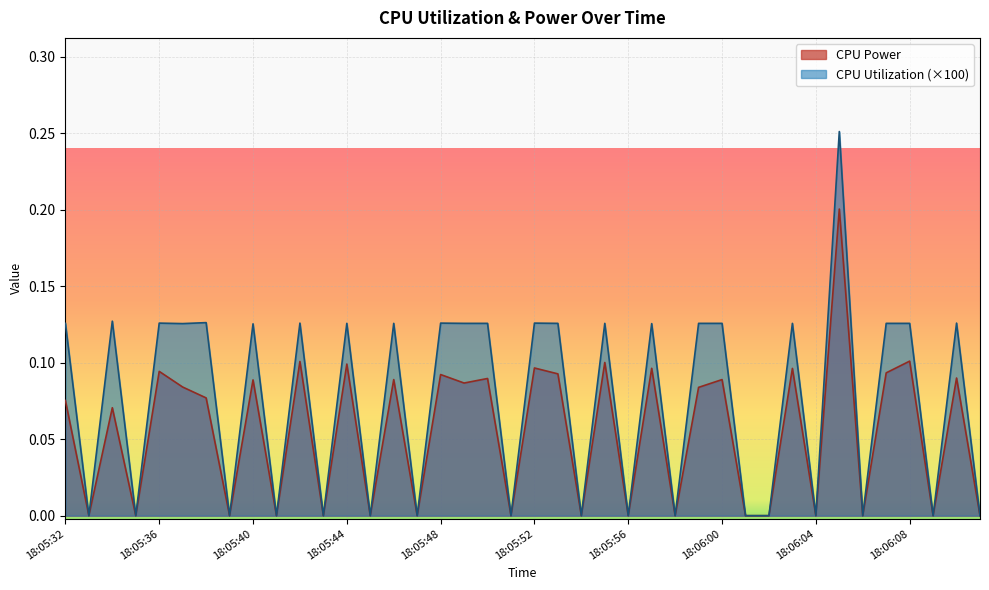

True or false: CPU Power has a value of 0.1 at 18:05:39.

False